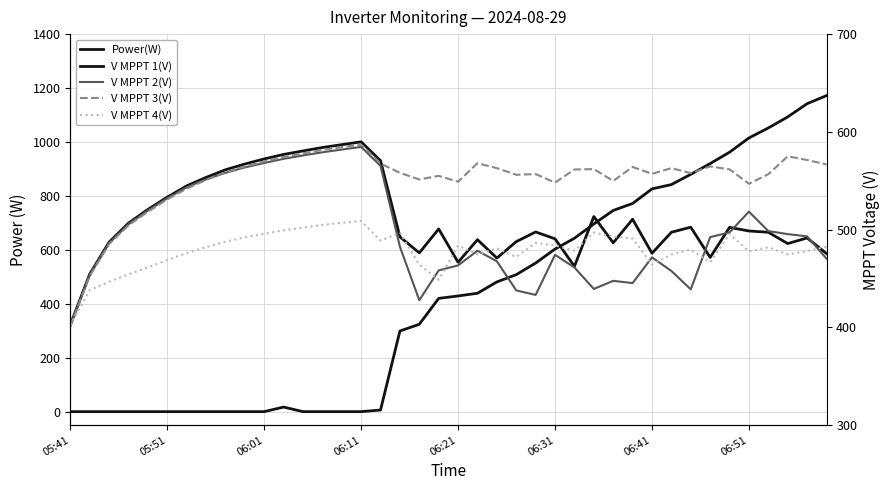

Rank the series by their maximum value, from highest to lowest.

Power(W), V MPPT 1(V), V MPPT 3(V), V MPPT 2(V), V MPPT 4(V)